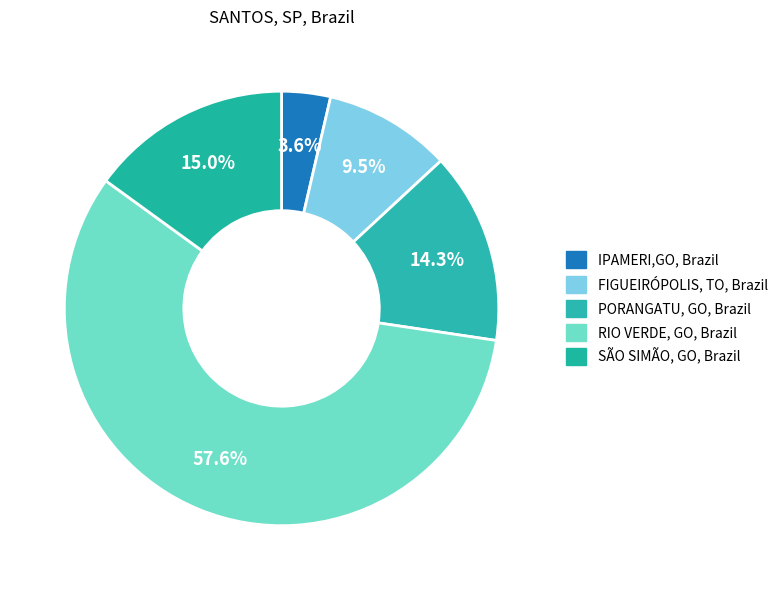

What is the change in value from FIGUEIRÓPOLIS, TO, Brazil to PORANGATU, GO, Brazil?

+234534.1